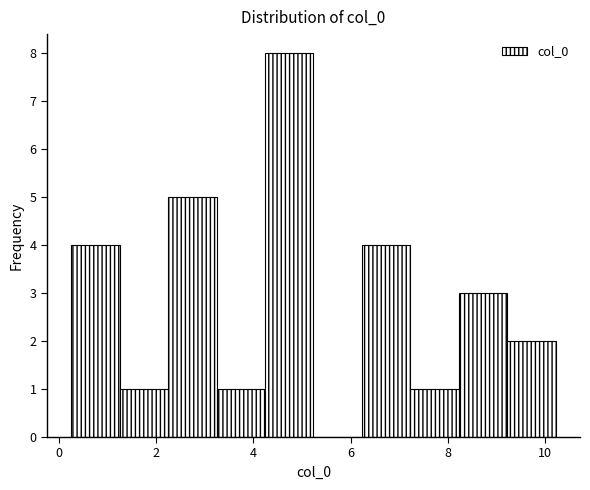

Reading left to right, list every bar in this chart as the range it spans on the x-axis followed by its height. Neither the bar edges nor the heights are printed on the chart, so give them approximately, as read against the axes.

0.2 to 1.2: 4
1.2 to 2.2: 1
2.2 to 3.2: 5
3.2 to 4.2: 1
4.2 to 5.2: 8
5.2 to 6.2: 0
6.2 to 7.2: 4
7.2 to 8.2: 1
8.2 to 9.2: 3
9.2 to 10.2: 2